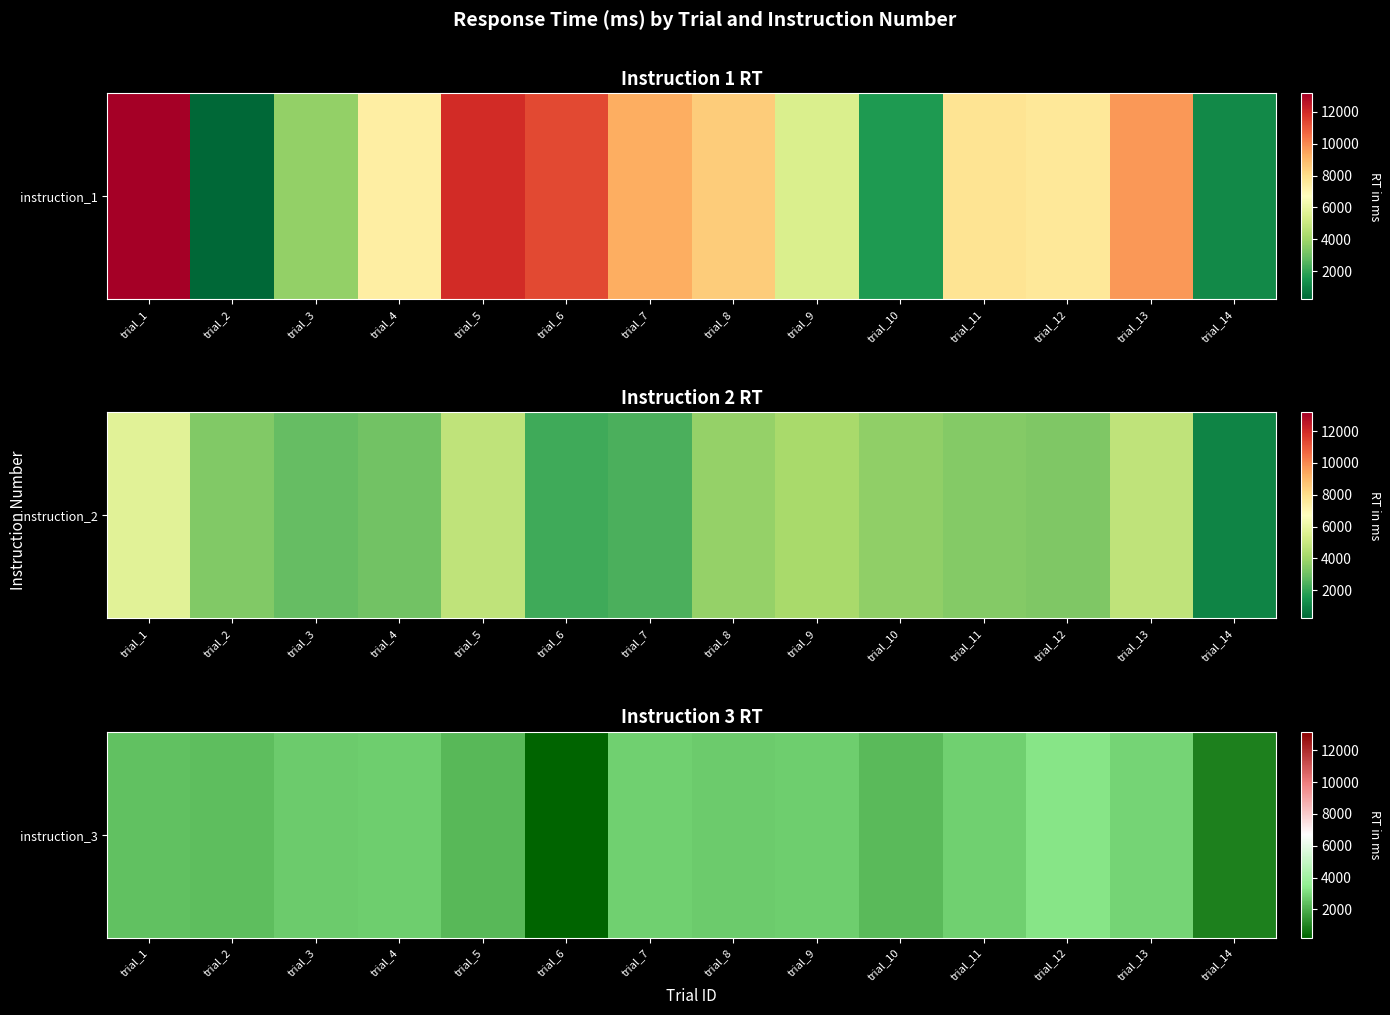

What is the approximate value at trial_5, to the nearest 100?

2200